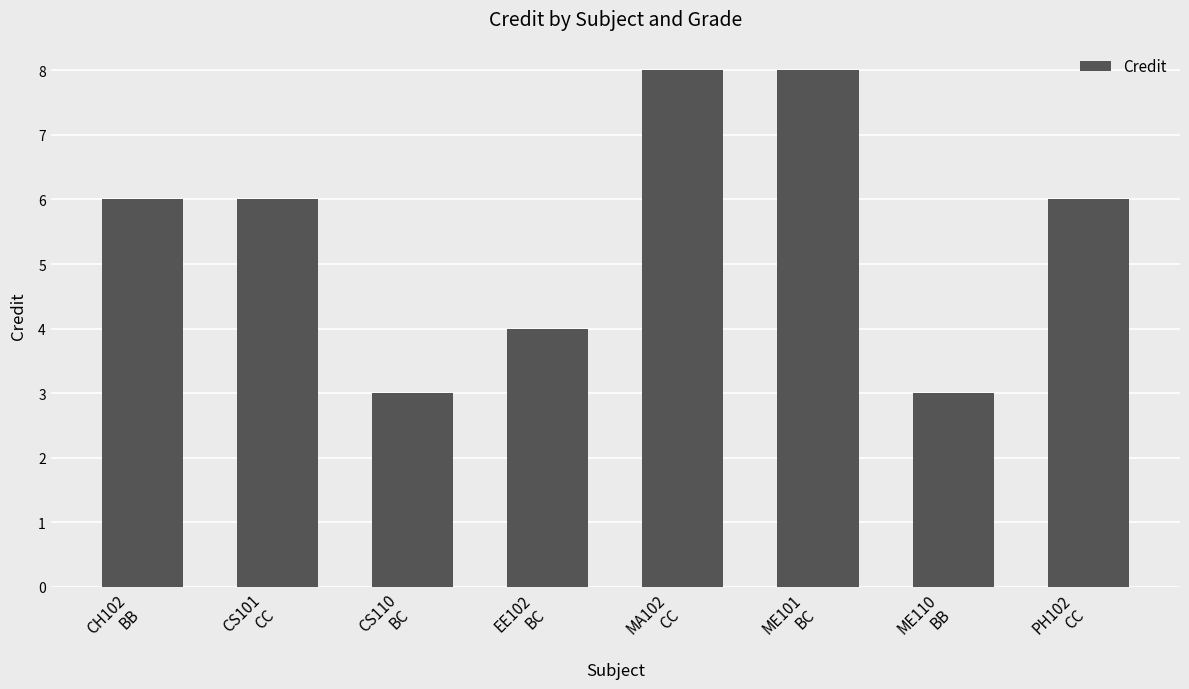

What is the ratio of the value at ME110
BB to the value at ME101
BC?

0.4